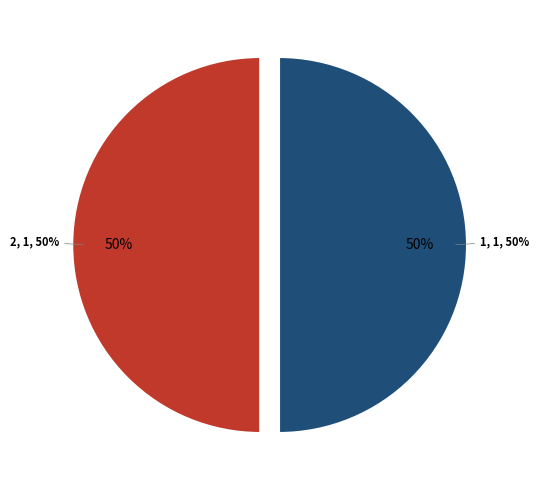

Is there a majority slice in this chart?

No